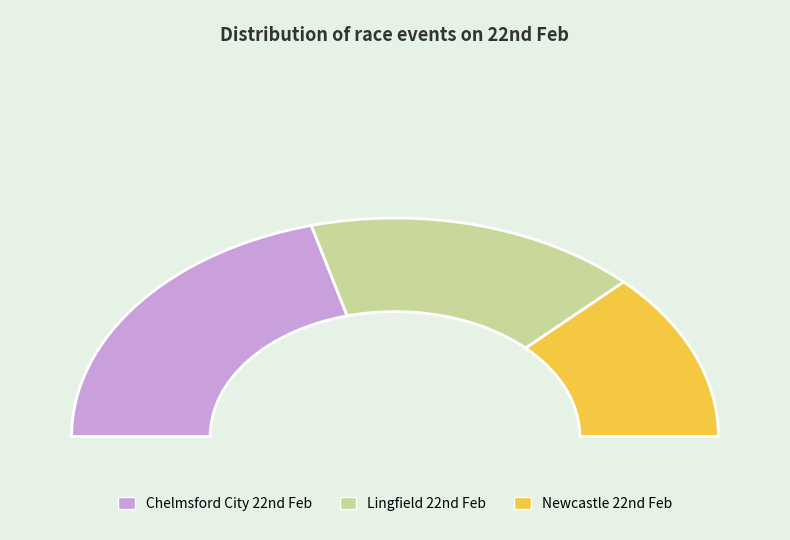

Which slice is the largest?

Chelmsford City 22nd Feb